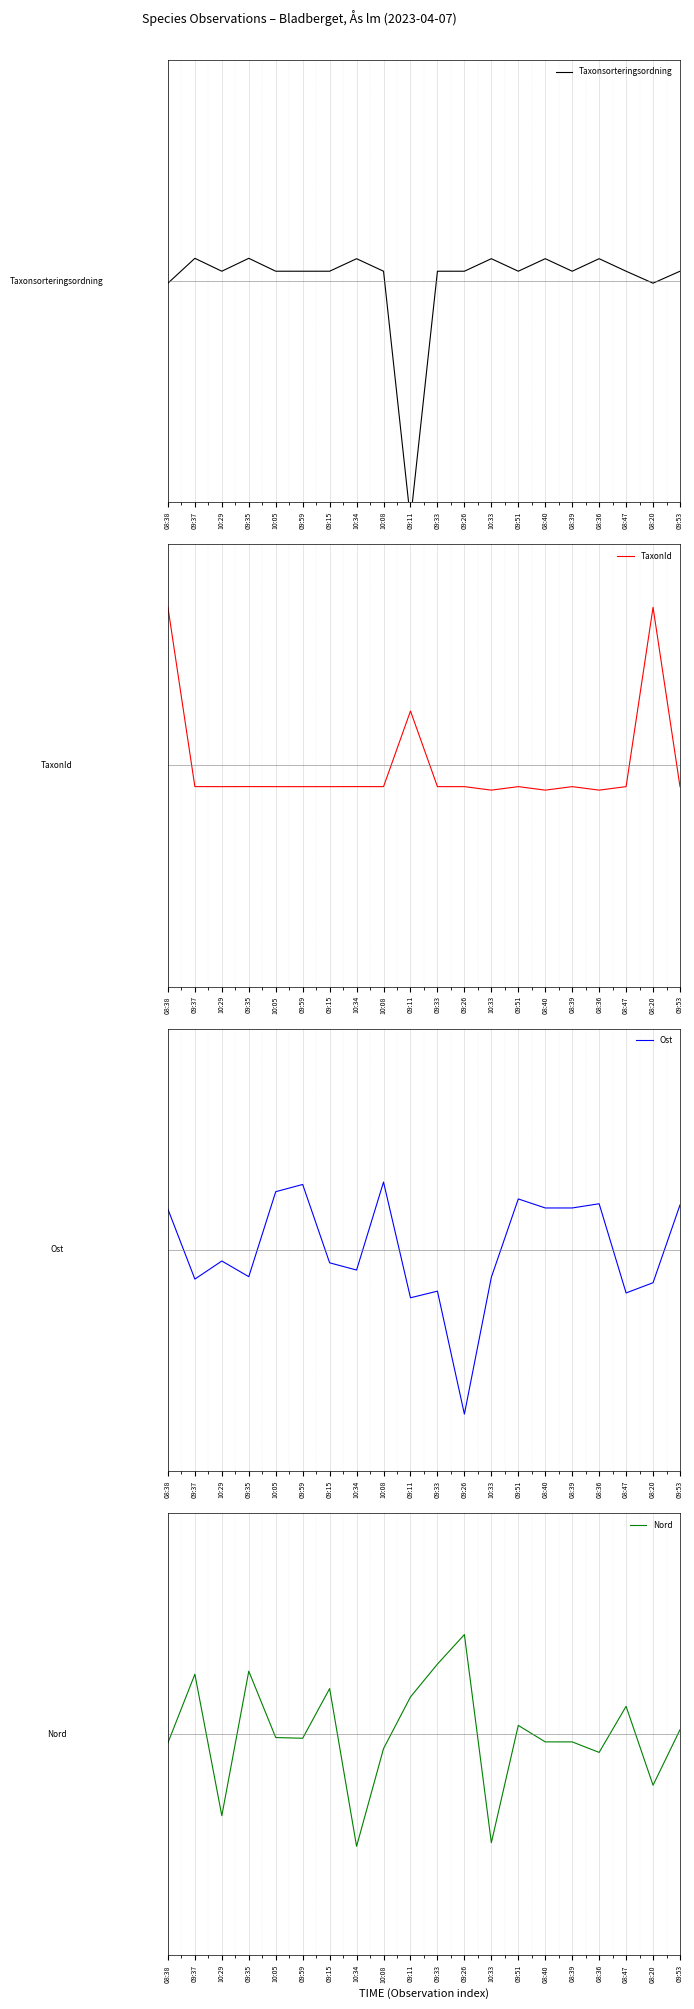

Where is the first local minimum for Ost?

09:37